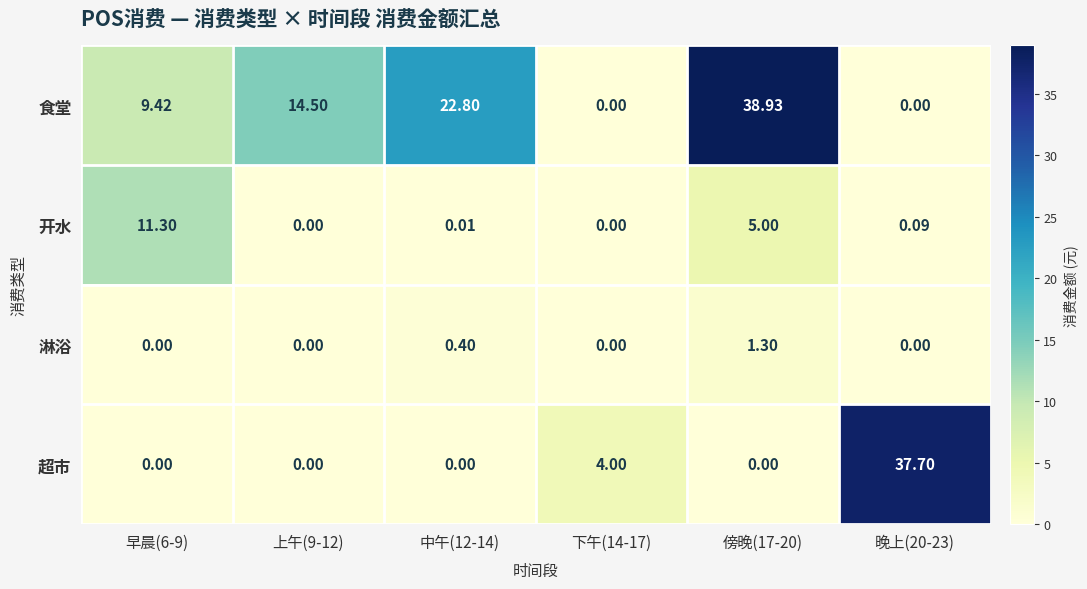

List the series in order of their overall mean, highest first.

食堂, 超市, 开水, 淋浴